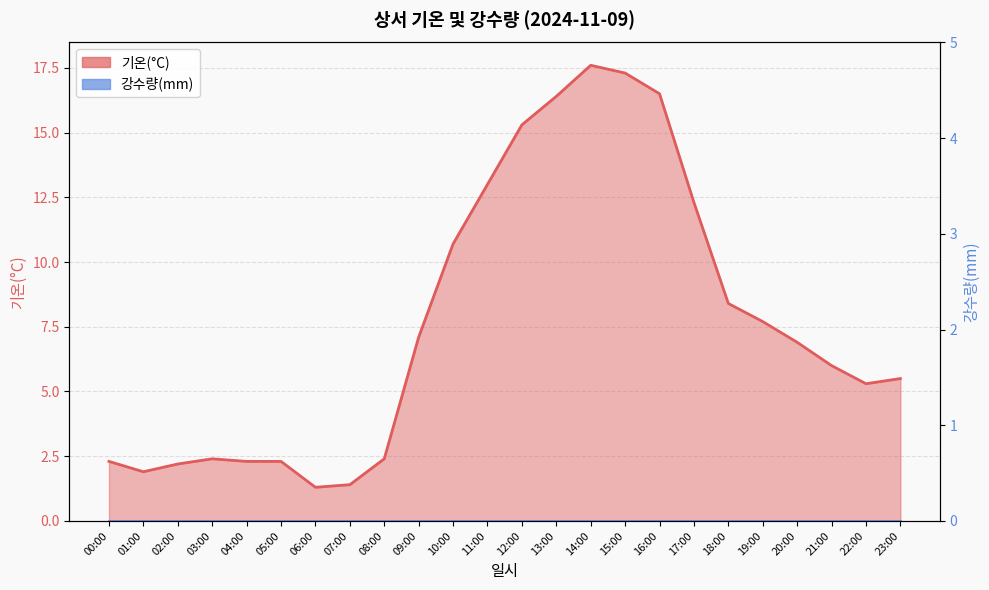

Reading right to left, what are all the values shown in this chart?

5.5	5.3	6.0	6.9	7.7	8.4	12.3	16.5	17.3	17.6	16.4	15.3	13.0	10.7	7.1	2.4	1.4	1.3	2.3	2.3	2.4	2.2	1.9	2.3